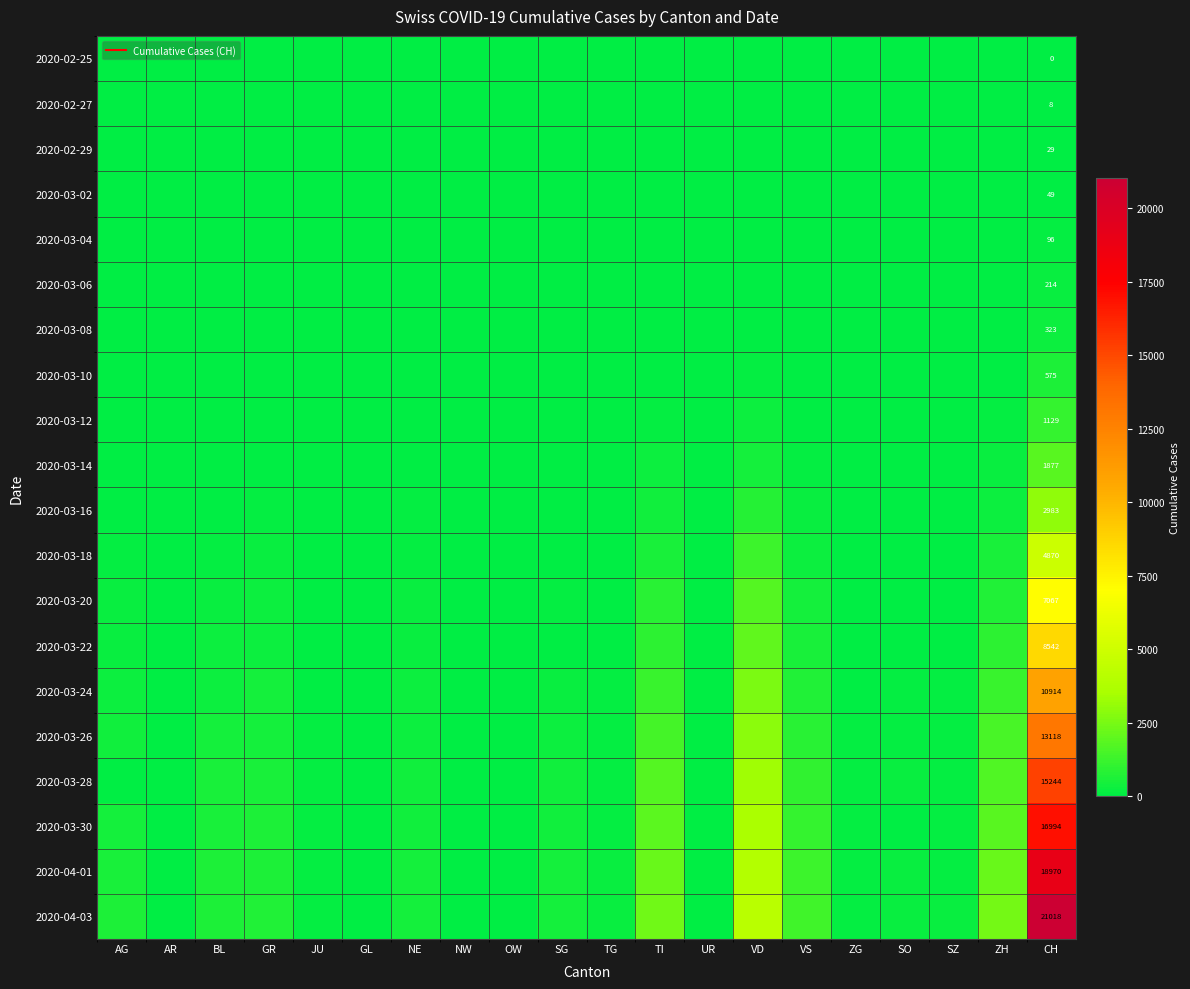

What is the greatest value displayed?

21018